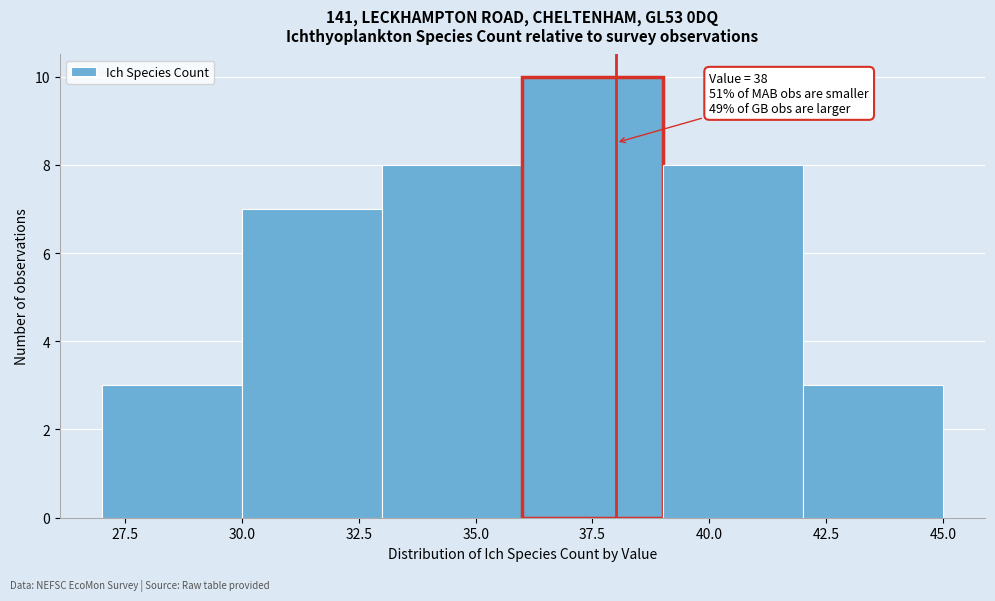

Over which range of the x-axis is the bar tallest?

36 to 39